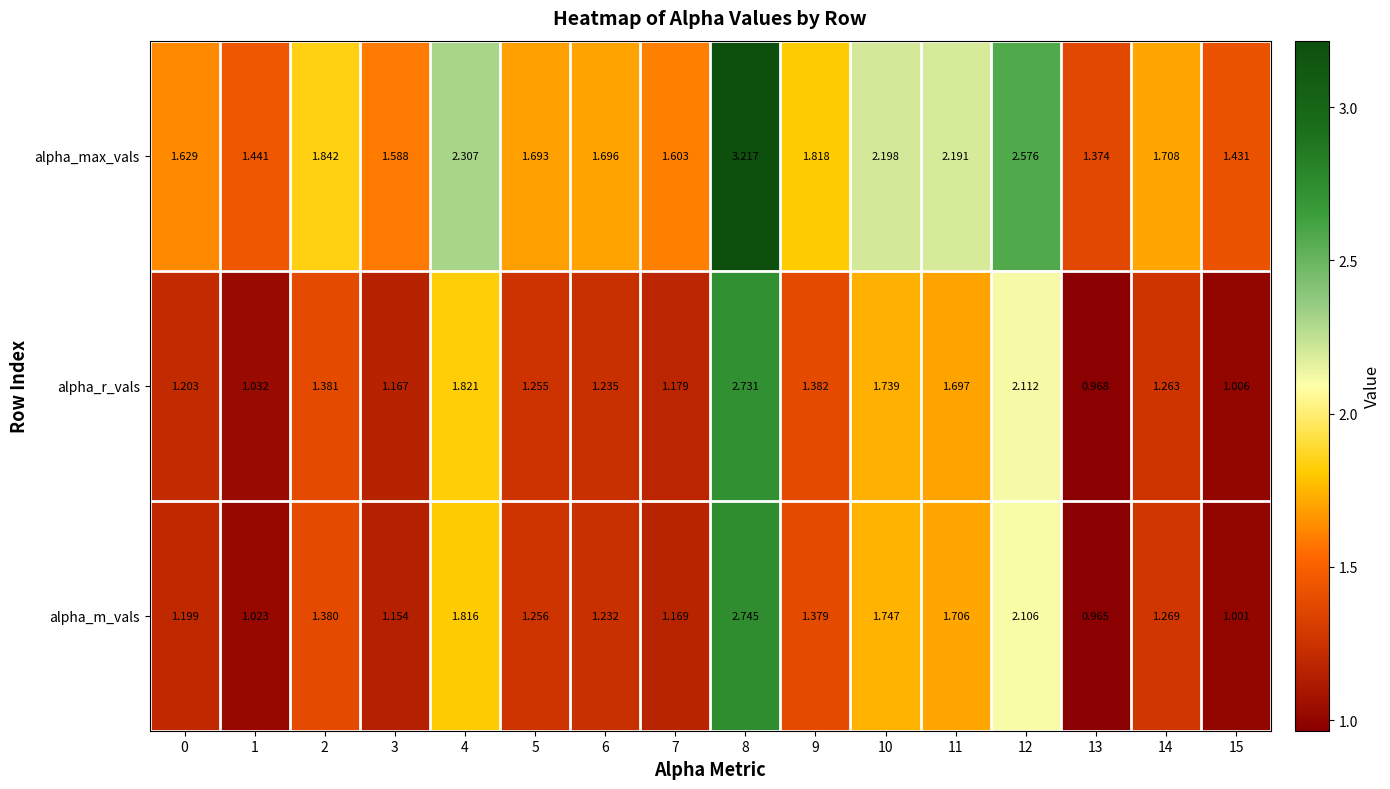

List the series in order of their peak value, highest first.

alpha_max_vals, alpha_m_vals, alpha_r_vals